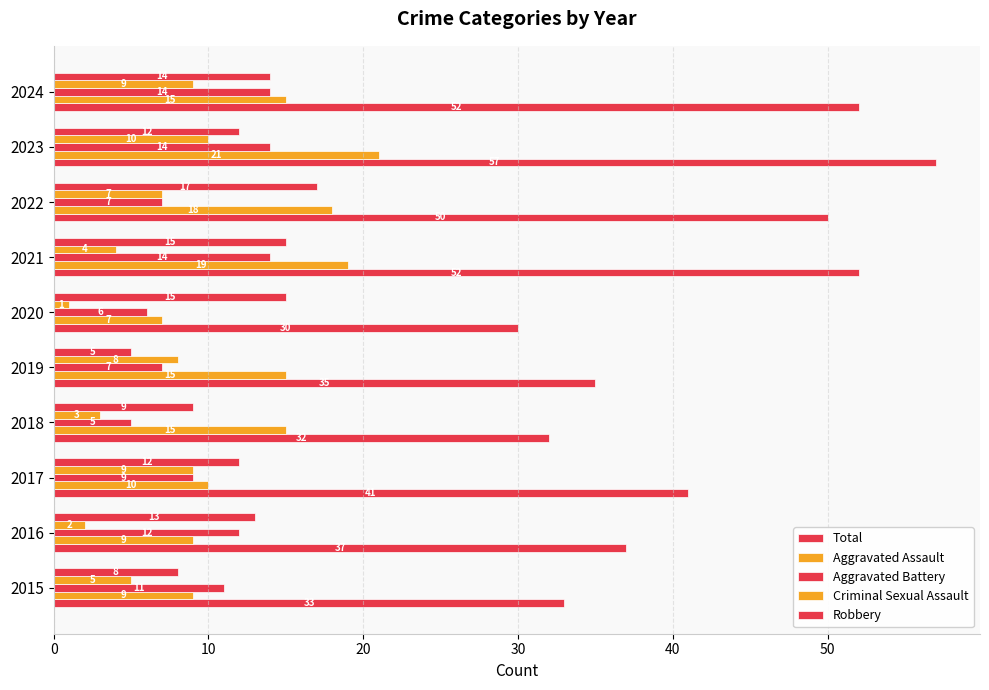

How many categories are shown in the chart?

10